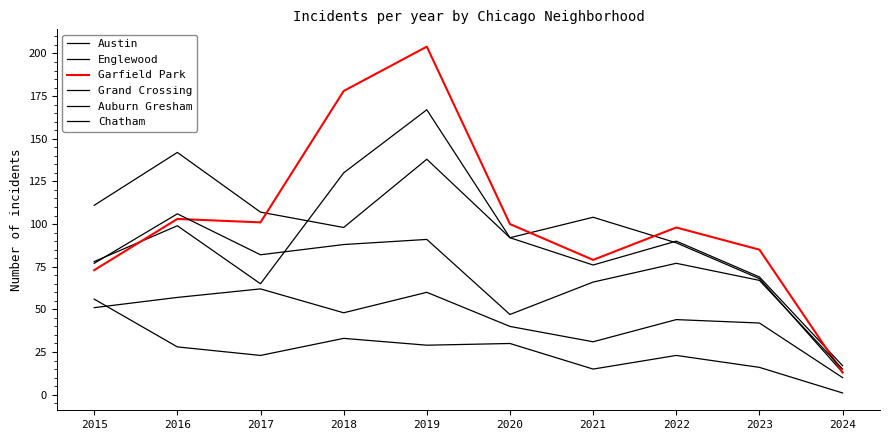

At which category is the sum across all series the highest?

2019